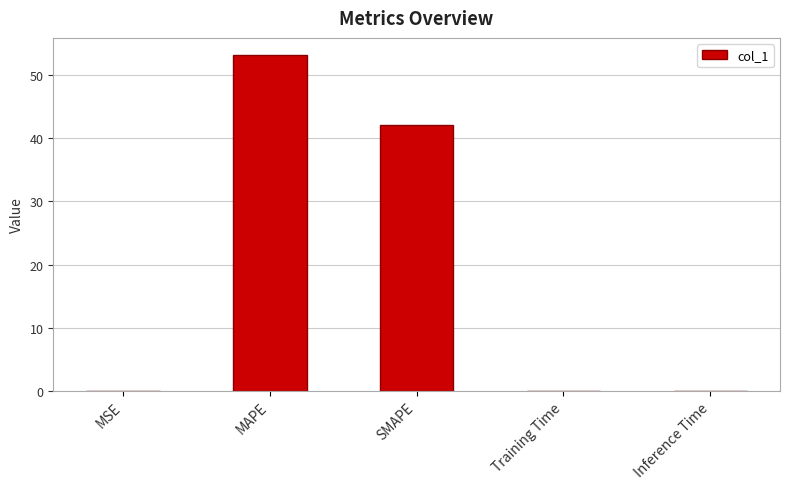

What is the sum of the values at MAPE and SMAPE?

95.3